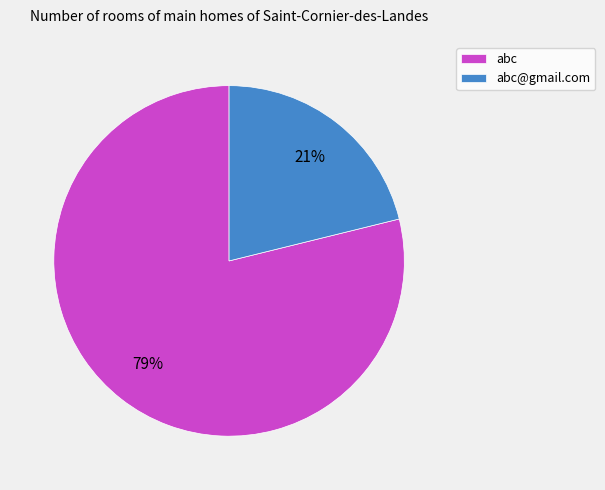

Which category has the smallest portion of the pie?

abc@gmail.com